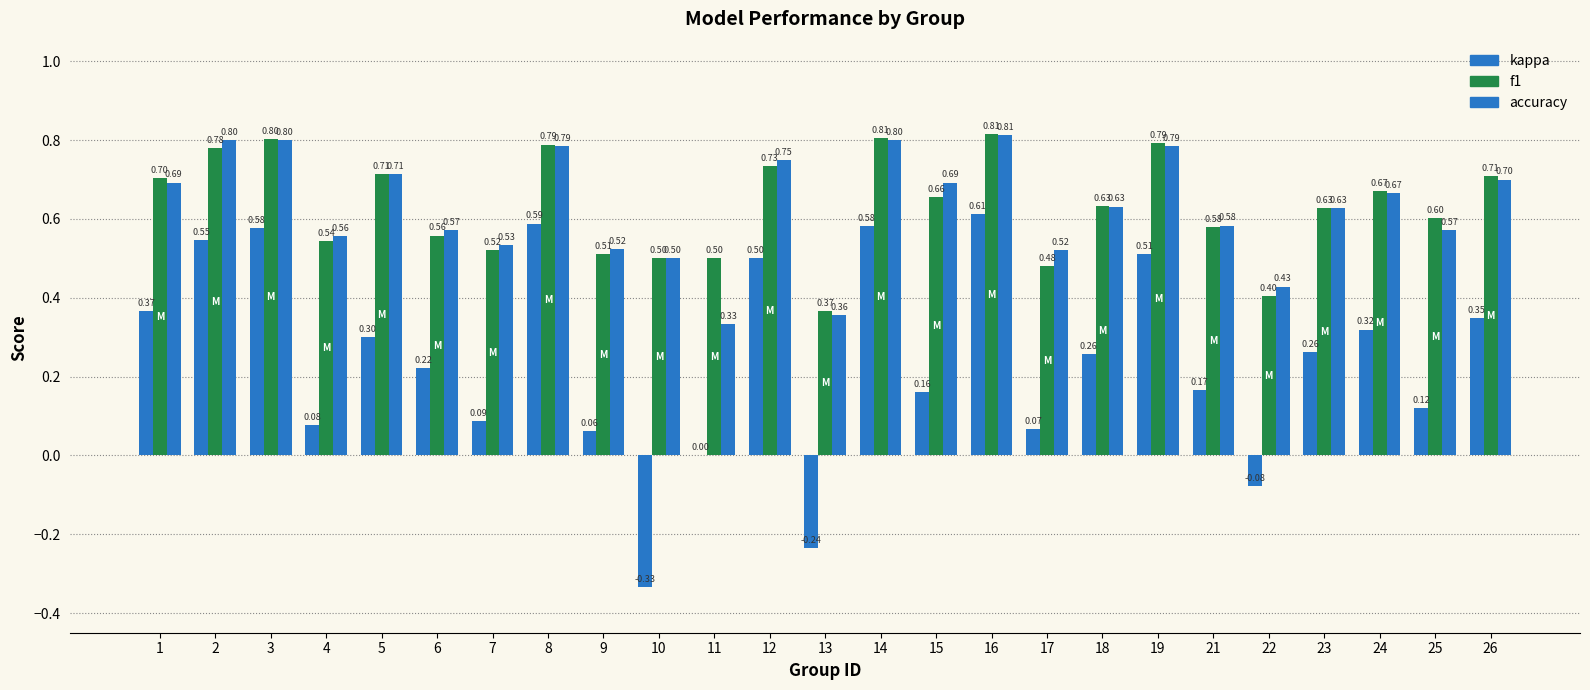

Count the number of categories in the chart.

25